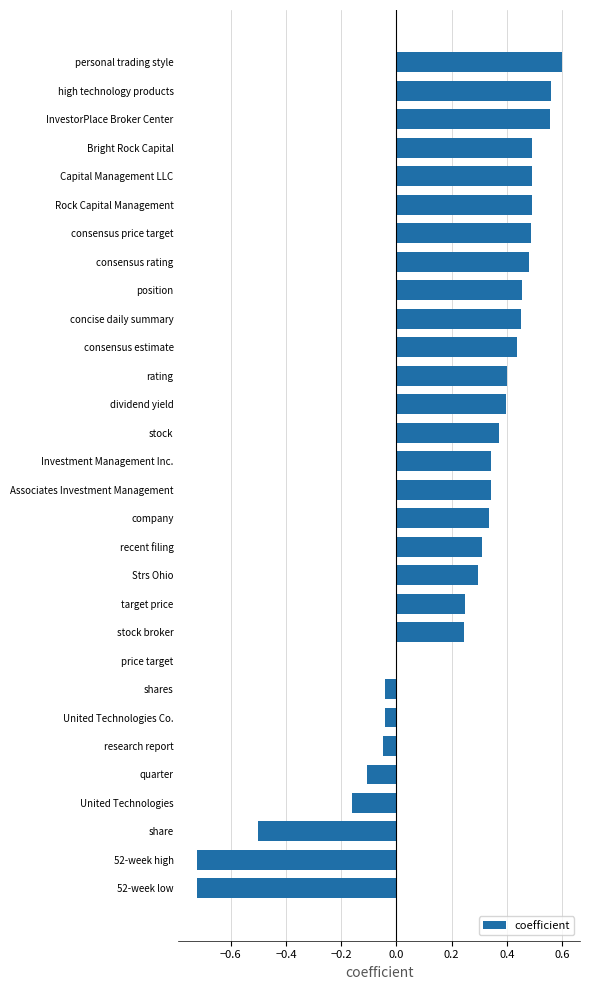

How many data points does each series have?

30